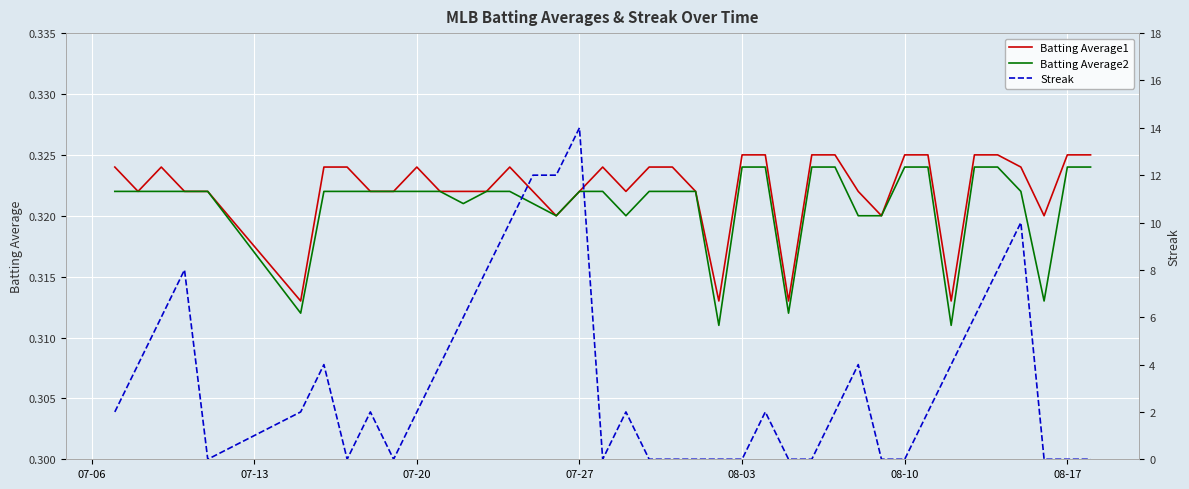

Between 08-10 and 24, which series saw the biggest shift?

Streak